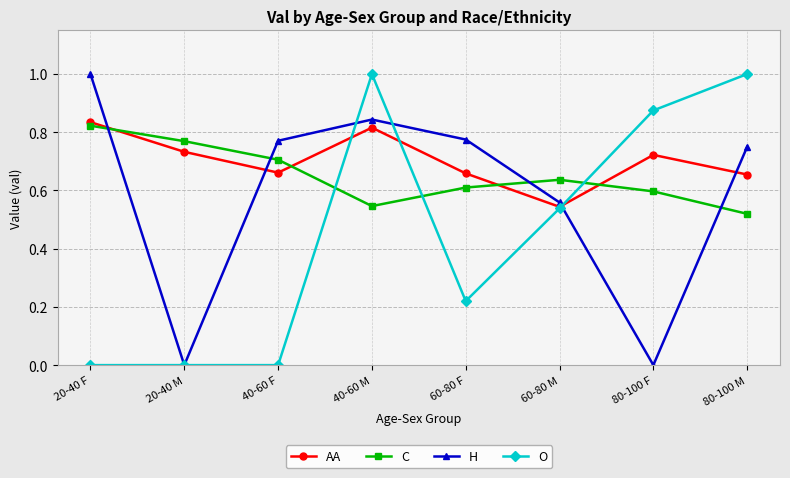

True or false: AA and H intersect in this chart.

True